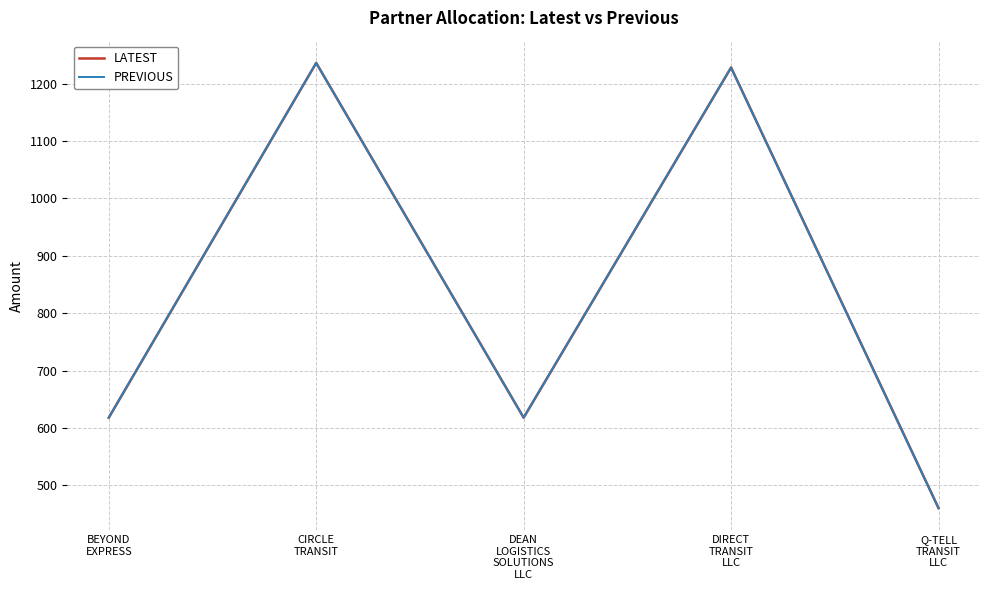

How many series are shown in this chart?

2